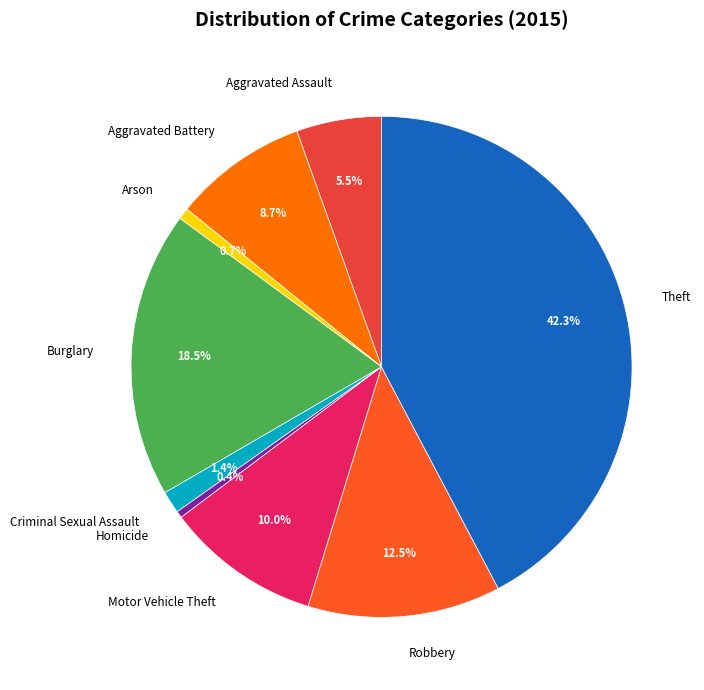

What is the largest slice in the pie chart?

Theft